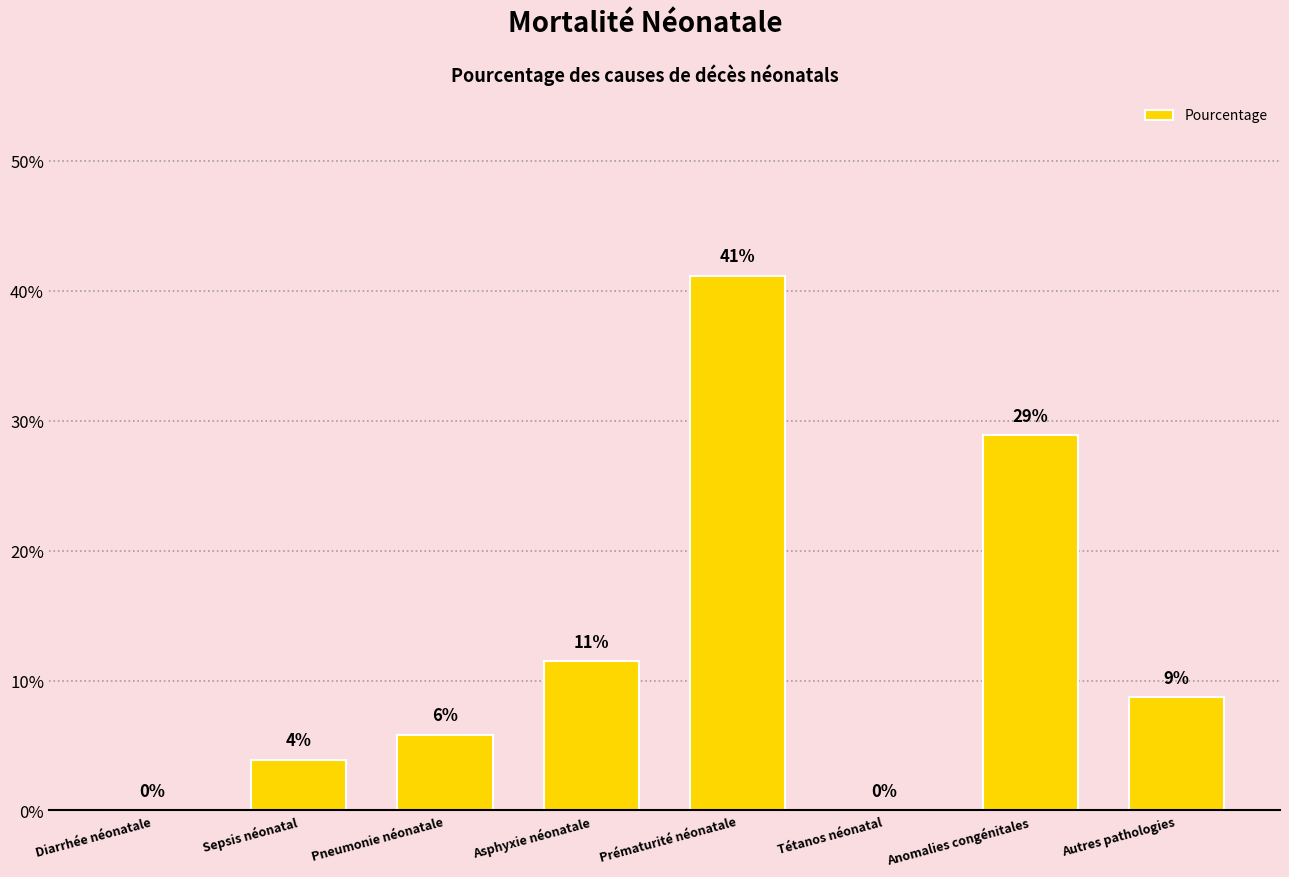

How many values exceed 0?

6